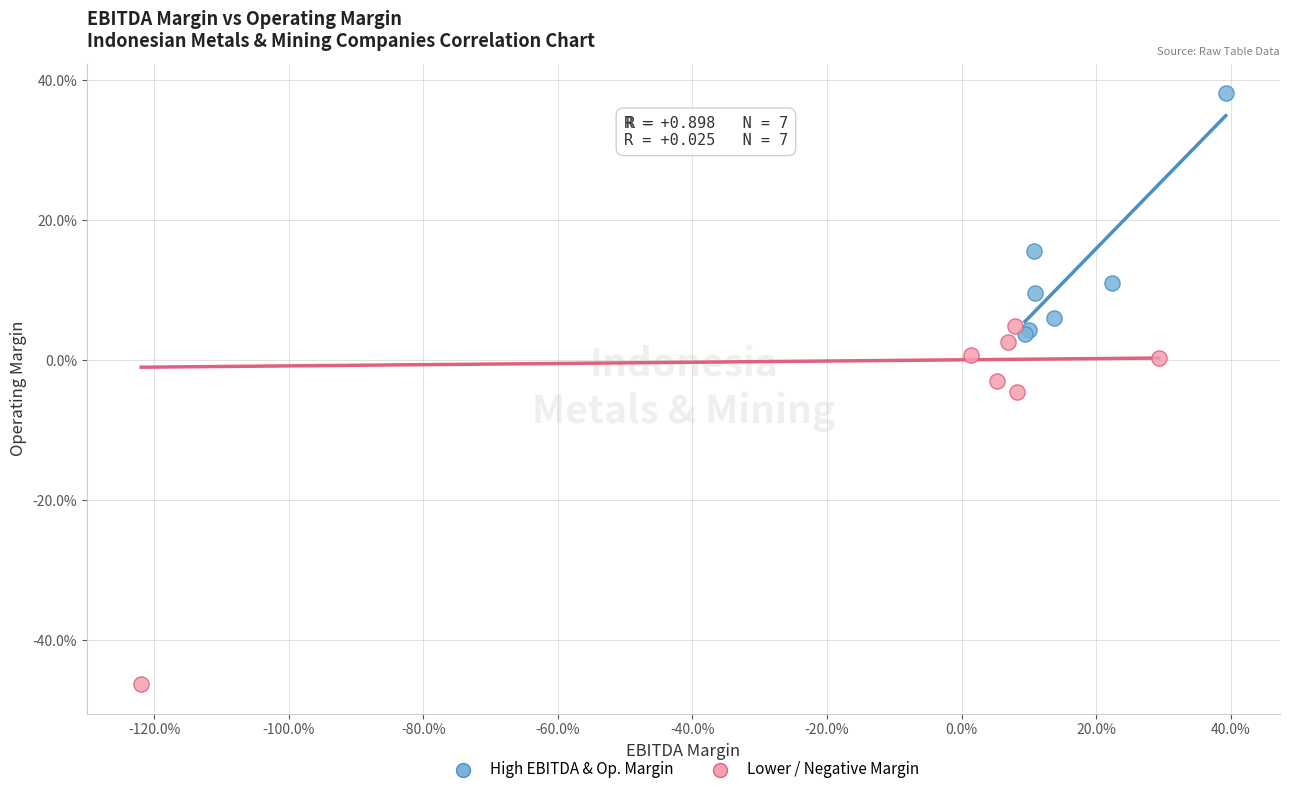

What are all the series names shown in the legend?

High EBITDA & Op. Margin, Lower / Negative Margin